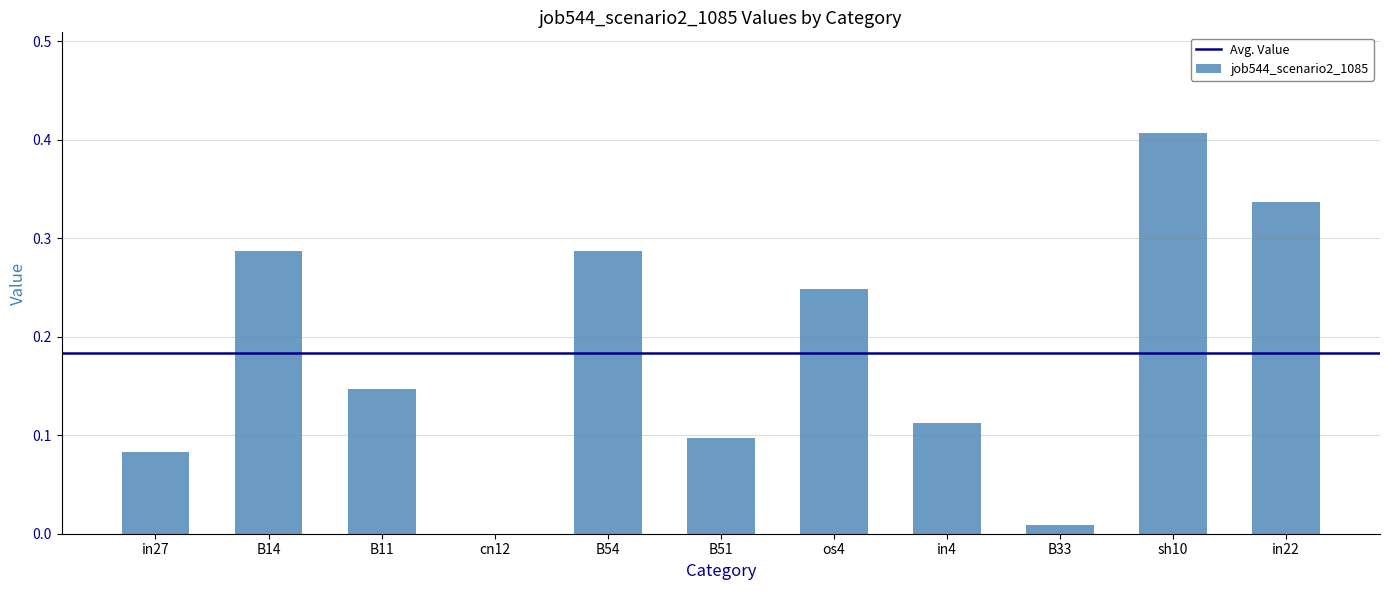

Which has a higher value, cn12 or B33?

B33